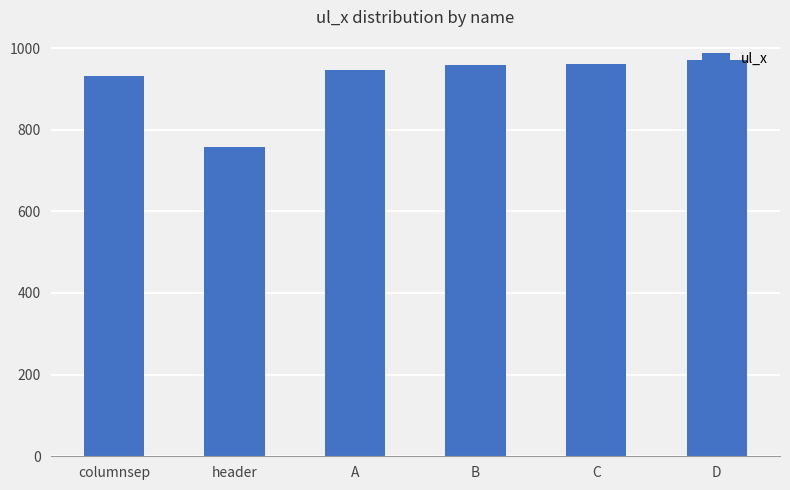

At which label is the value closest to 864?

columnsep